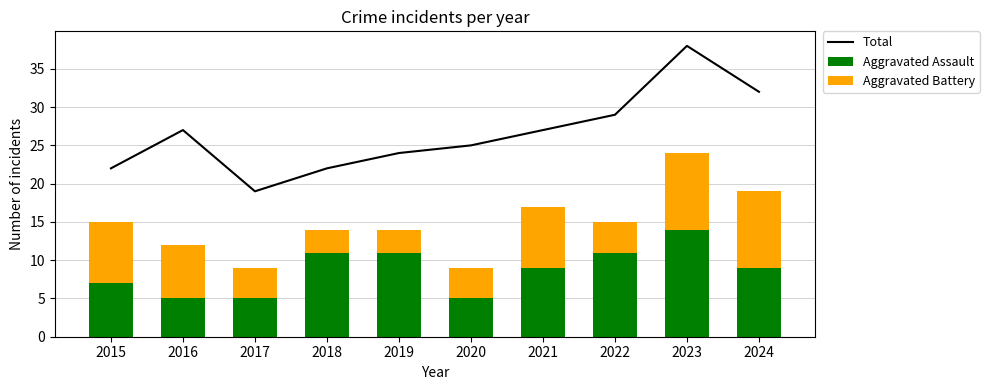

Between 2018 and 2022, which series saw the biggest shift?

Total